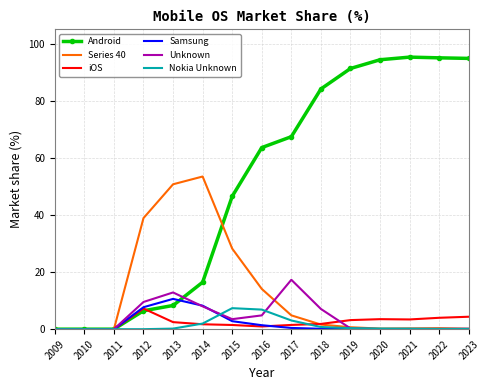

The Android series shows 114.3 at 2017. True or false?

False